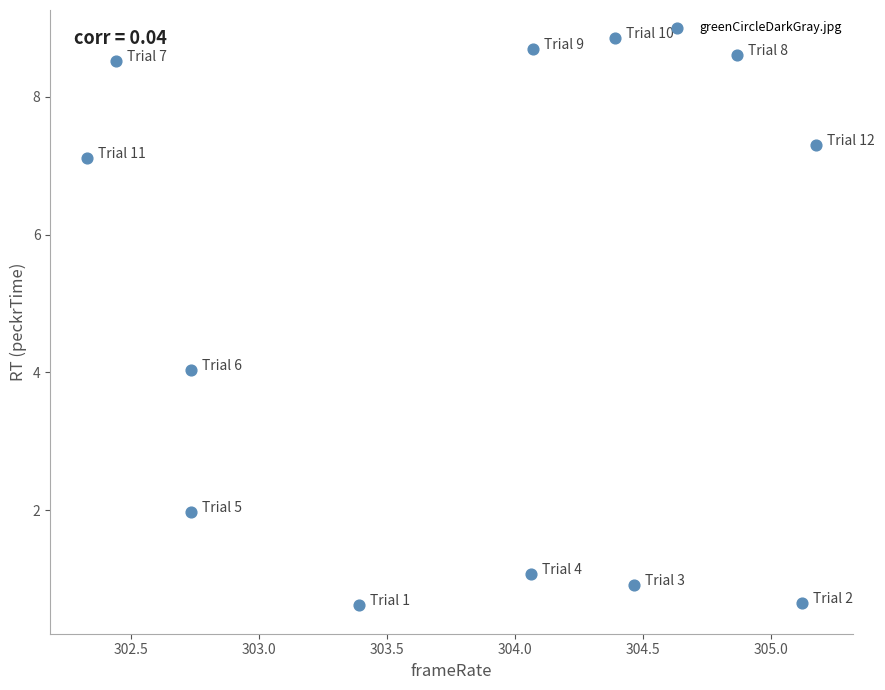

What is the range of X values (max minus min)?

2.8